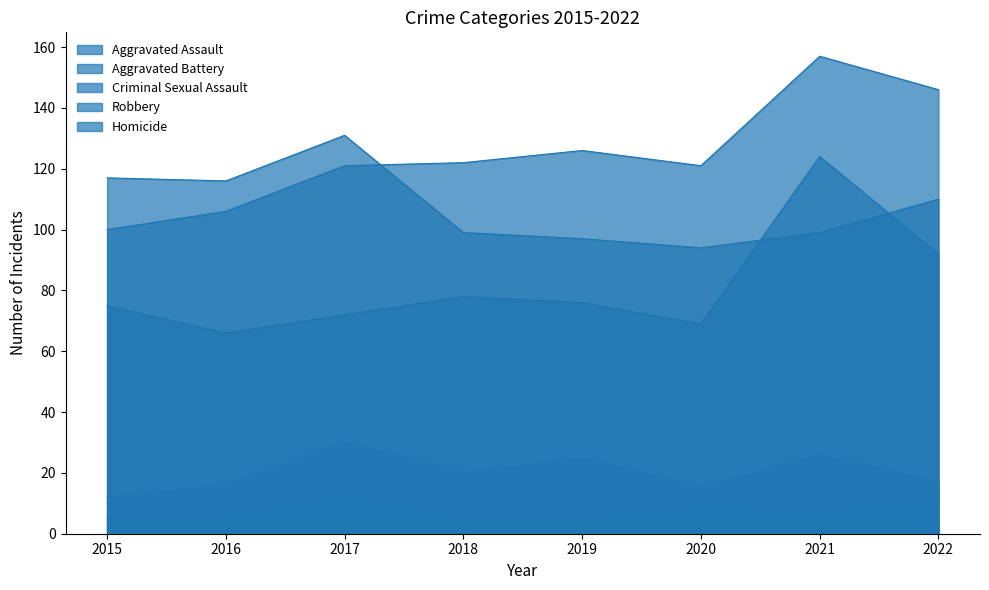

True or false: Aggravated Assault and Homicide cross at least once.

False